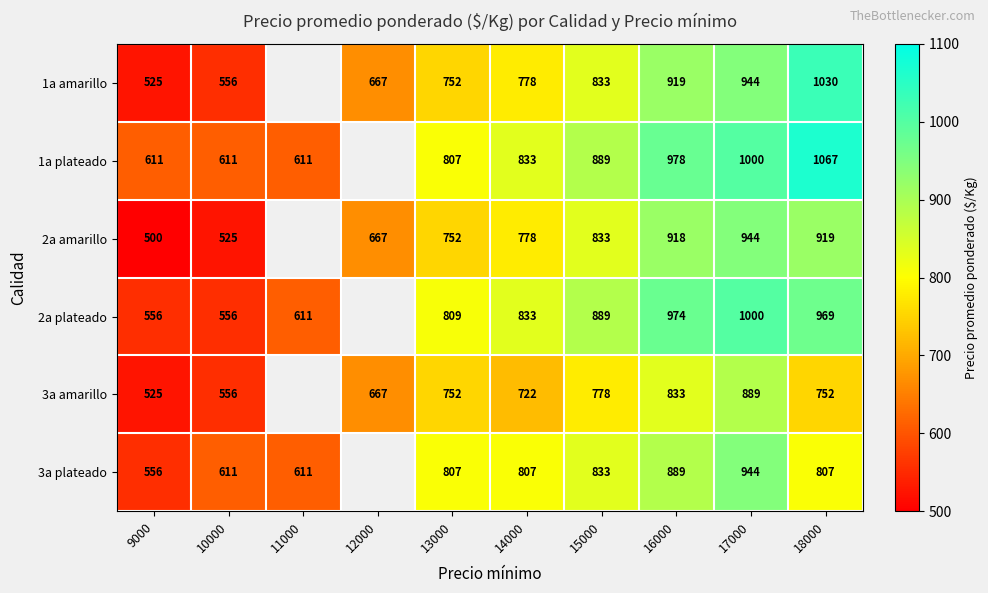

At which category is the sum across all series the highest?

17000